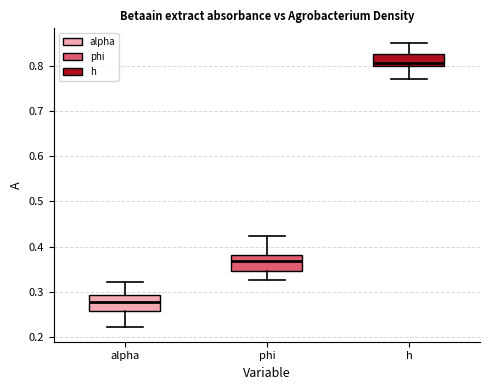

Which box's median line is the lowest?

alpha